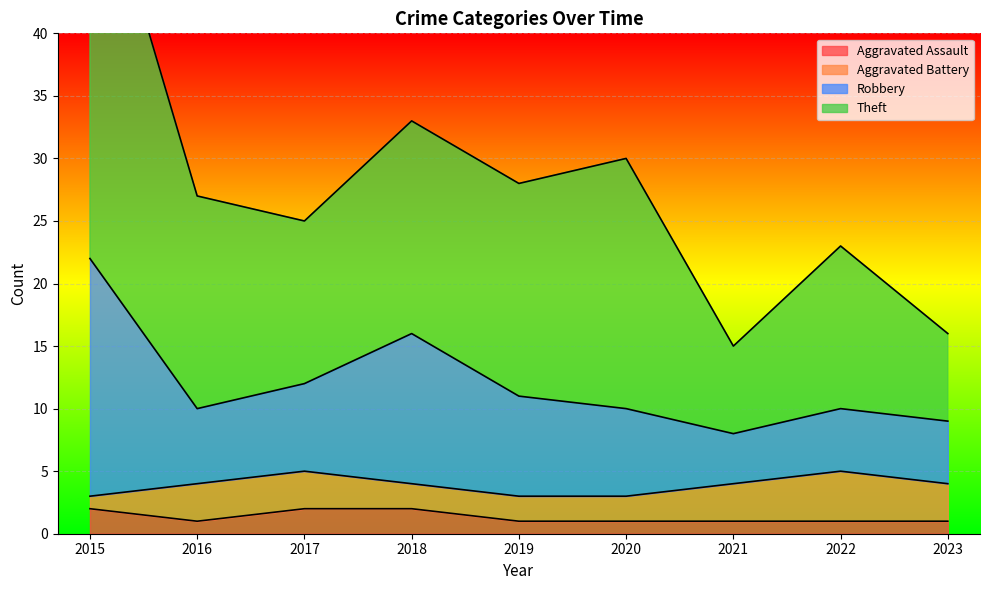

How many categories are shown in the chart?

9